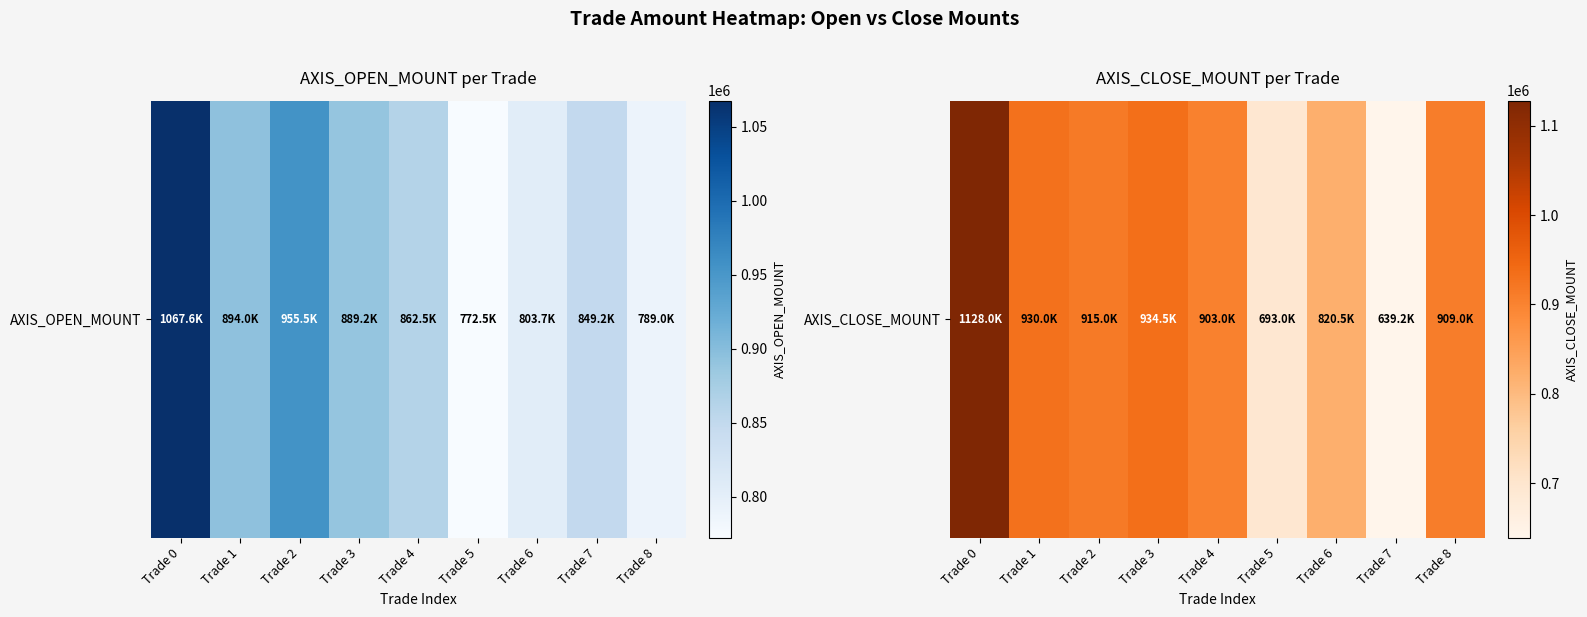

Read the value at Trade 8.

909000